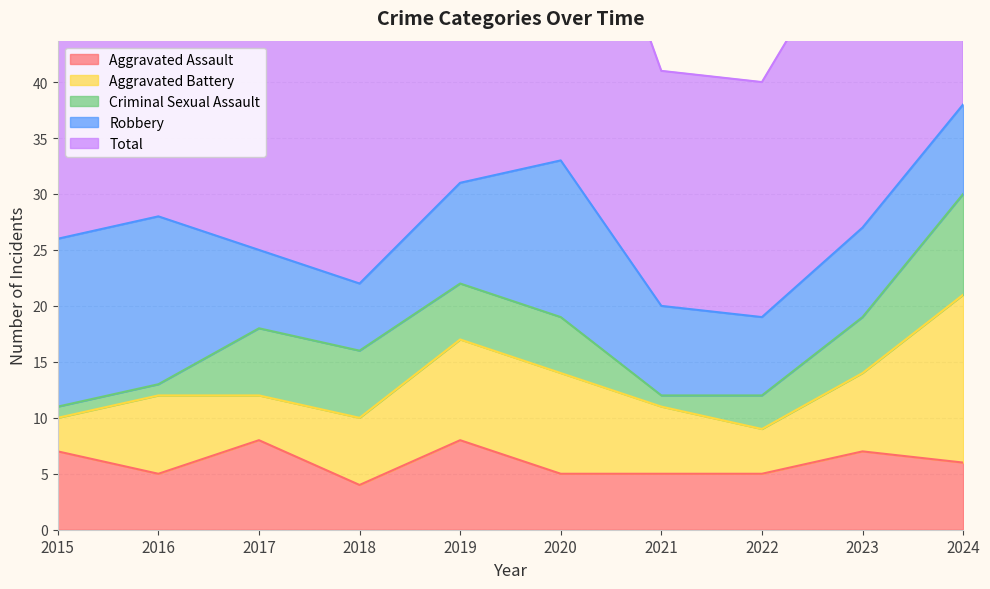

What is the sum of the Robbery values at 2015 and 2018?

21